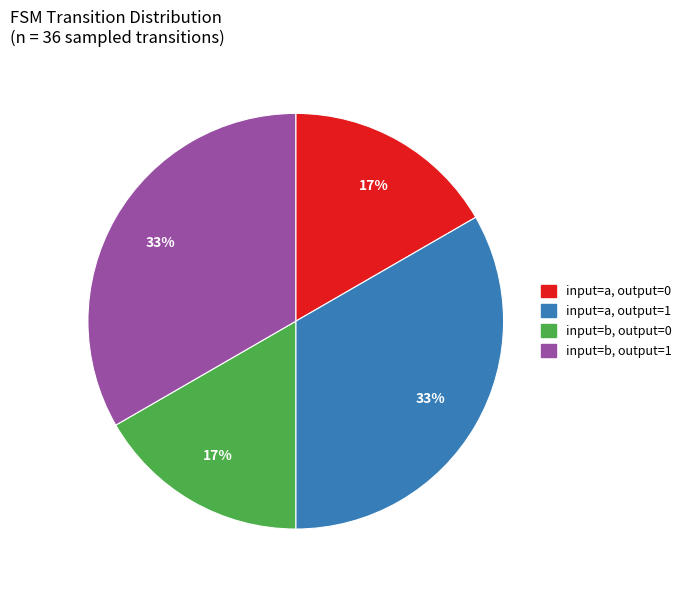

Does any single category account for the majority?

No